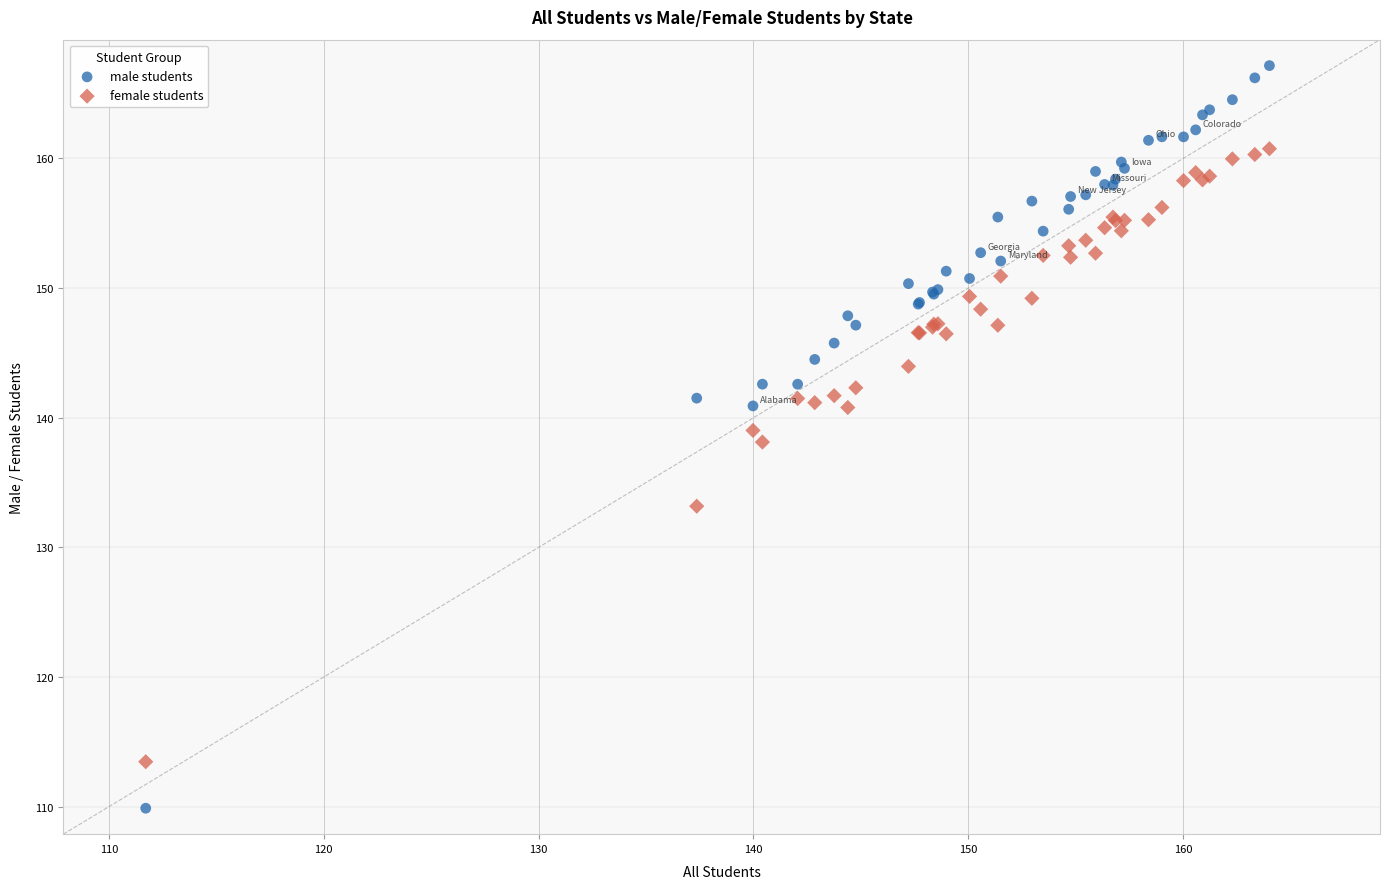

Which series contains the highest Y value?

male students